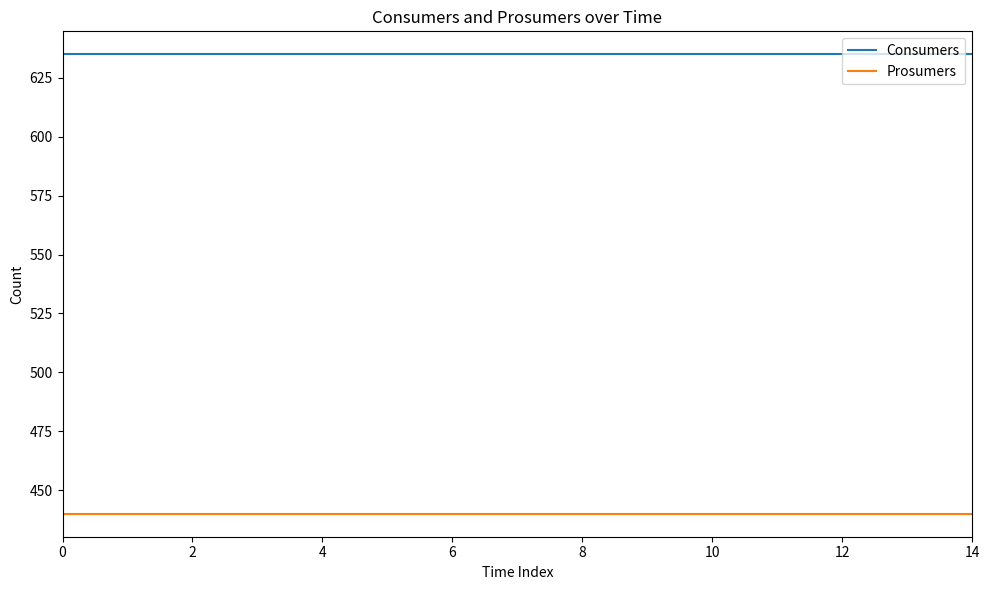

True or false: Consumers and Prosumers cross at least once.

False